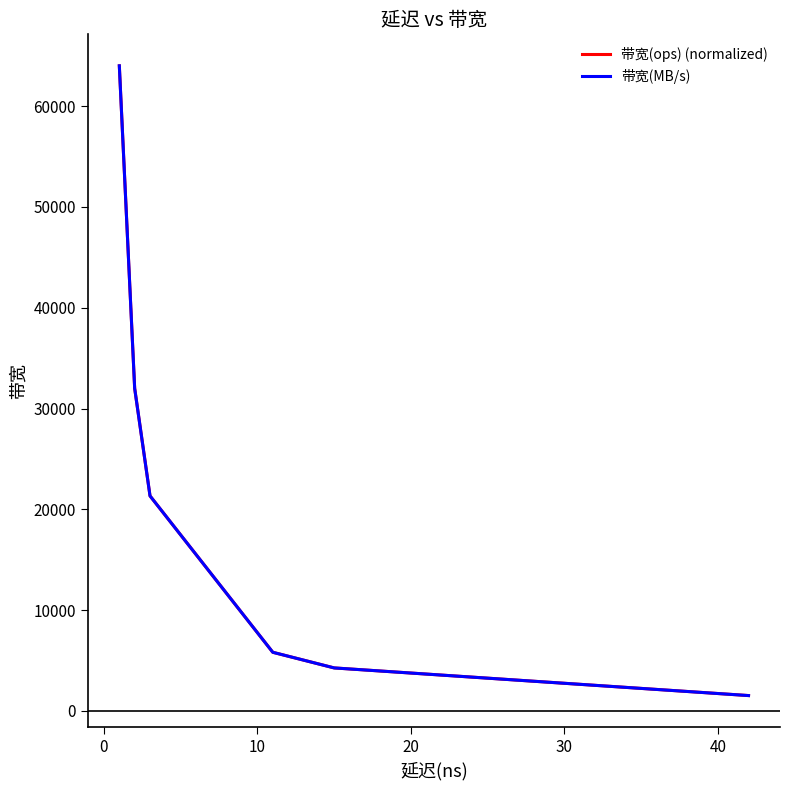

True or false: 带宽(ops) (normalized) has a value of 2141.2 at 20.

False